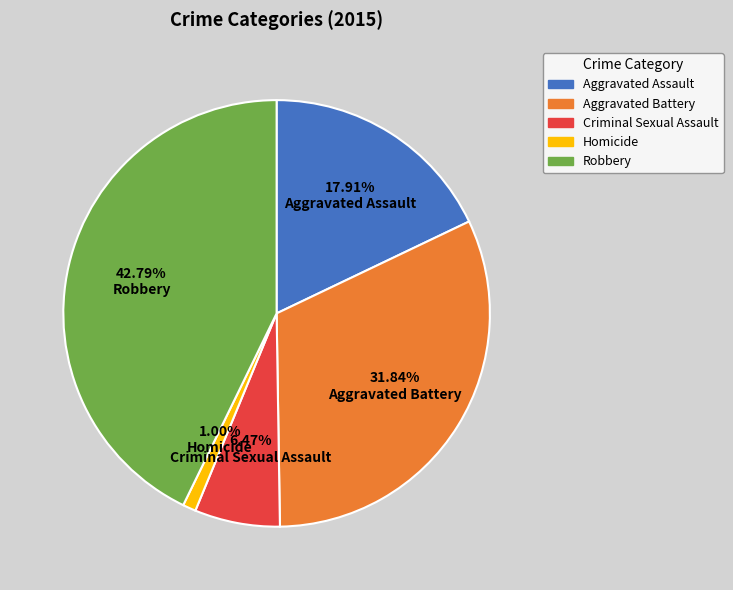

Is it true that Criminal Sexual Assault is 6% of the pie?

True